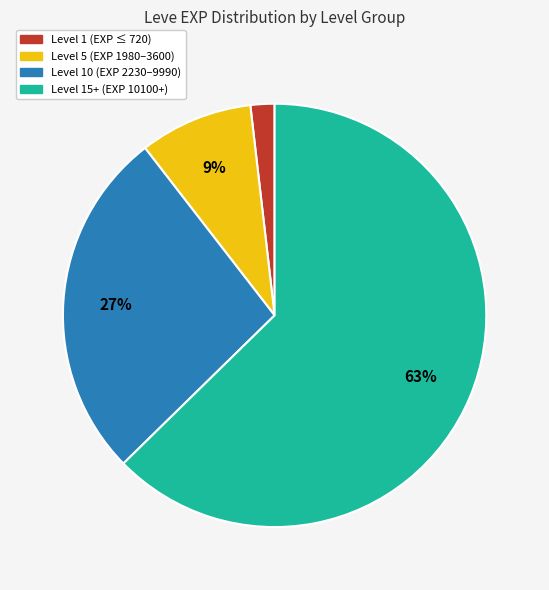

Count the number of slices in the pie.

4